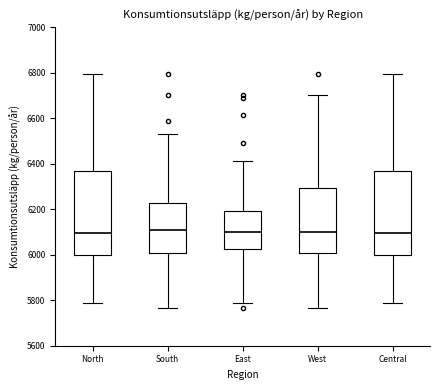

Where does the lower whisker of the box for West end on the y-axis? The values are not printed on the chart, so give them approximately, as read against the axis.

5760